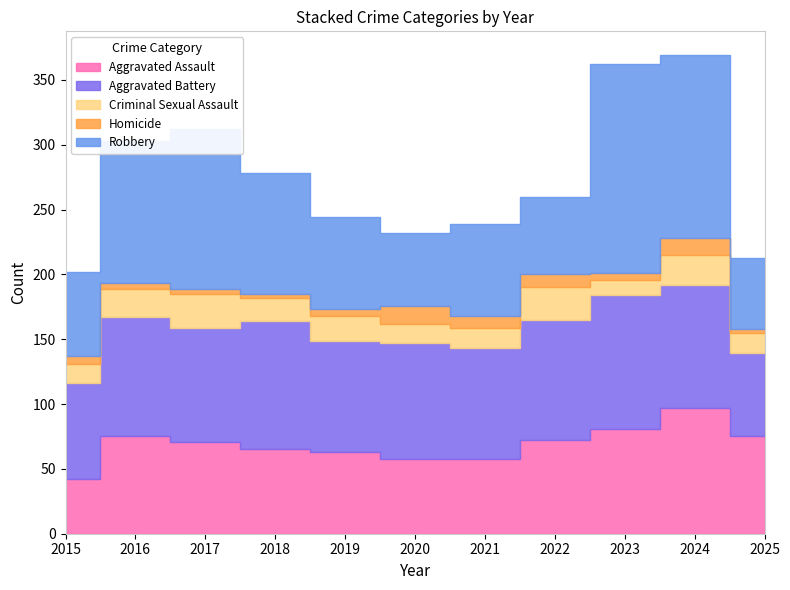

What is the difference between the second highest and second lowest values in the Homicide series?

10